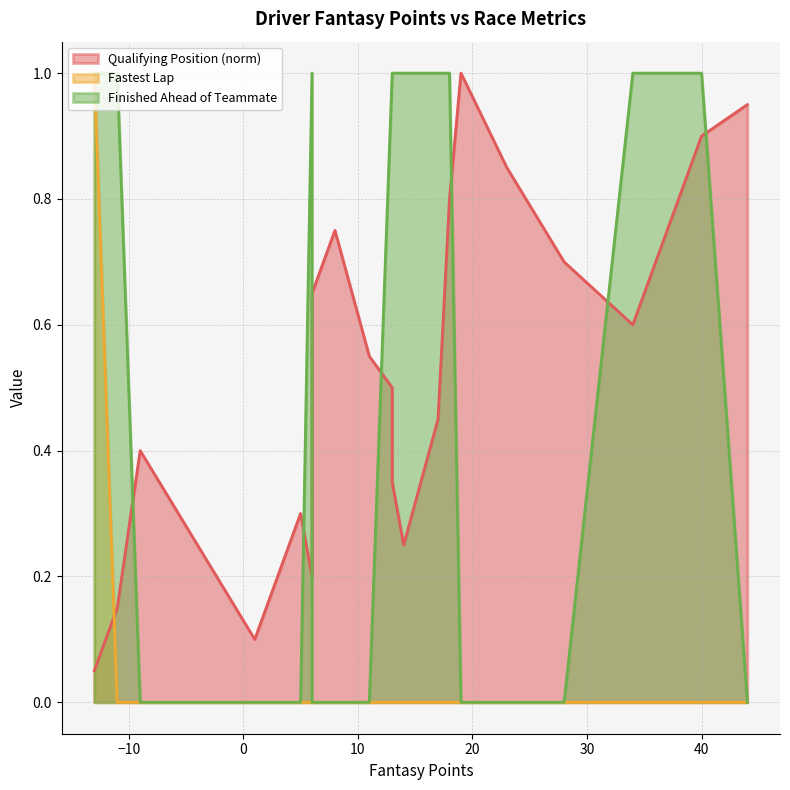

At which category does Finished Ahead of Teammate reach its first local peak?

6